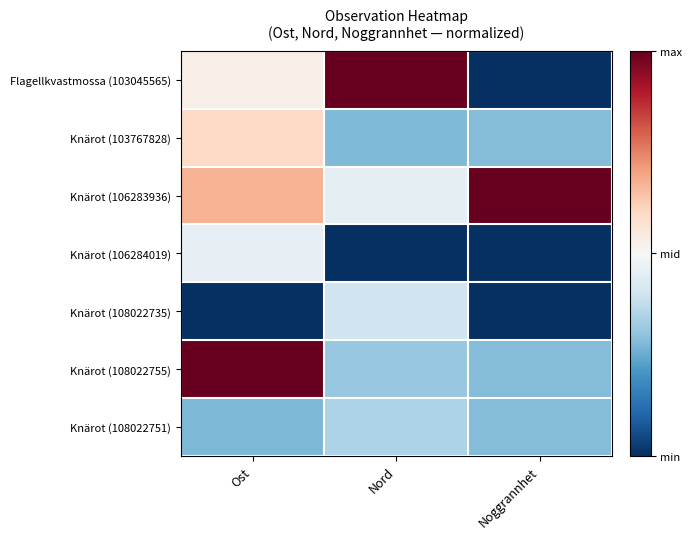

Reading left to right, transcribe all the data shown in this chart.

Flagellkvastmossa (103045565): Ost=0.5	Nord=1.0	Noggrannhet=0.0
Knärot (103767828): Ost=0.6	Nord=0.3	Noggrannhet=0.3
Knärot (106283936): Ost=0.7	Nord=0.5	Noggrannhet=1.0
Knärot (106284019): Ost=0.5	Nord=0.0	Noggrannhet=0.0
Knärot (108022735): Ost=0.0	Nord=0.4	Noggrannhet=0.0
Knärot (108022755): Ost=1.0	Nord=0.3	Noggrannhet=0.3
Knärot (108022751): Ost=0.3	Nord=0.3	Noggrannhet=0.3